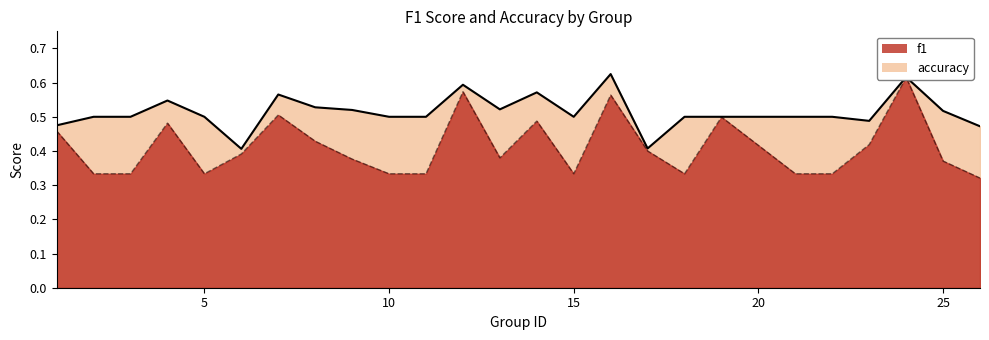

True or false: accuracy and f1 cross at least once.

False